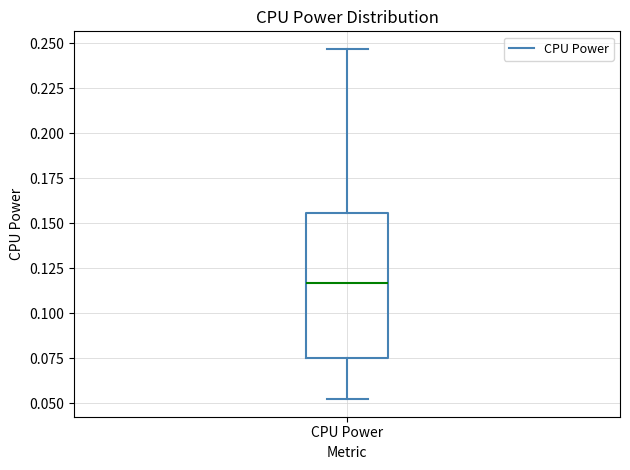

Read this box plot against the y-axis: the position of the median line, the range covered by the box, and the ends of both whiskers. The values are not printed on the chart, so give them approximately, as read against the axis.

median 0.115, box 0.075 to 0.155, whiskers 0.050 to 0.245